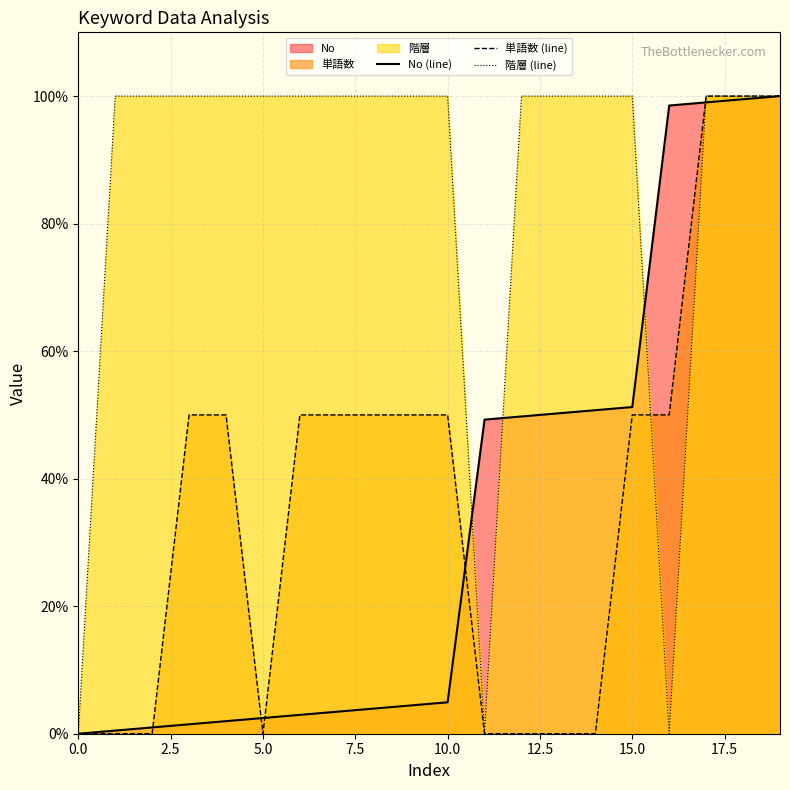

What is the difference between the highest and lowest values at 10.0?

95.1